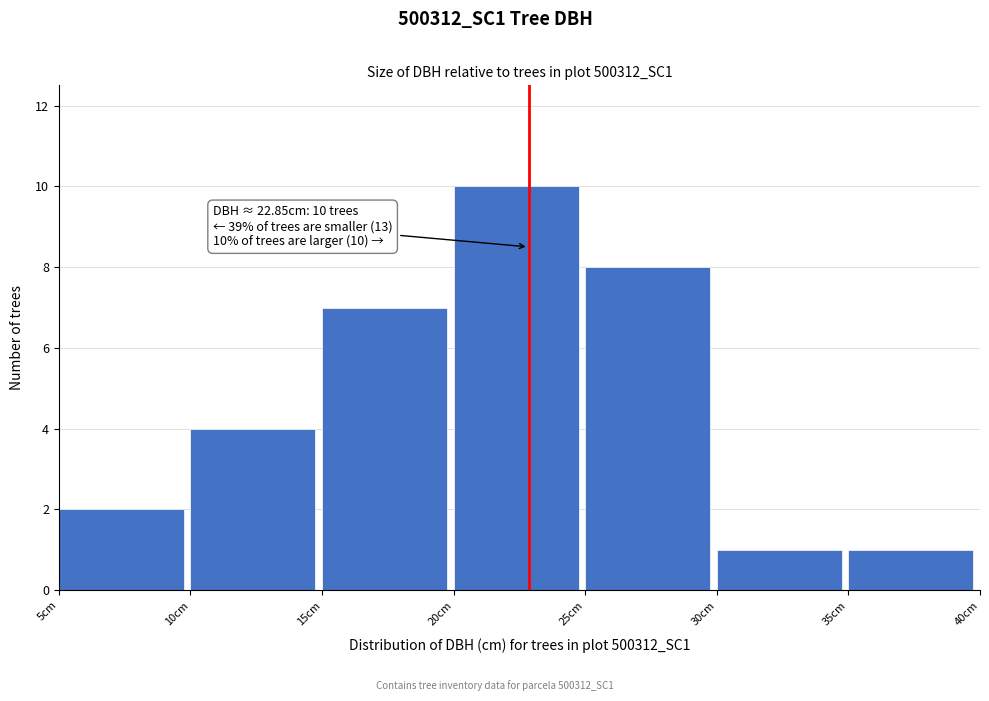

Over which range of the x-axis is the bar tallest?

20 to 25